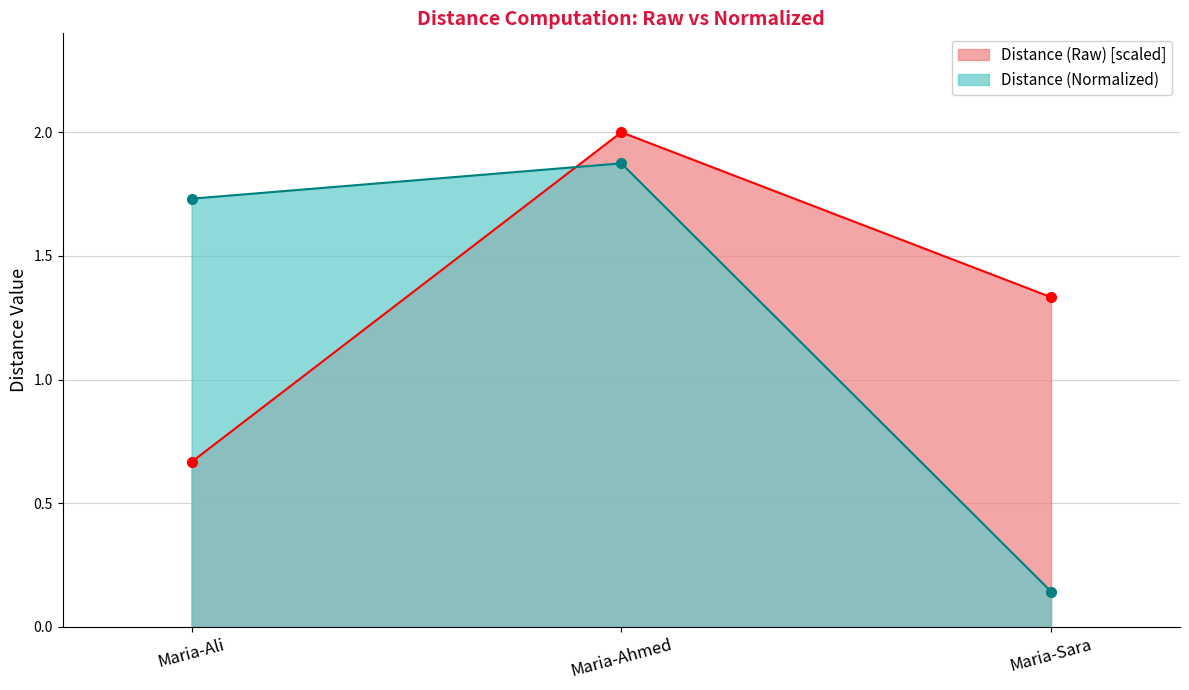

Which has a higher value, Maria-Ahmed or Maria-Sara?

Maria-Ahmed